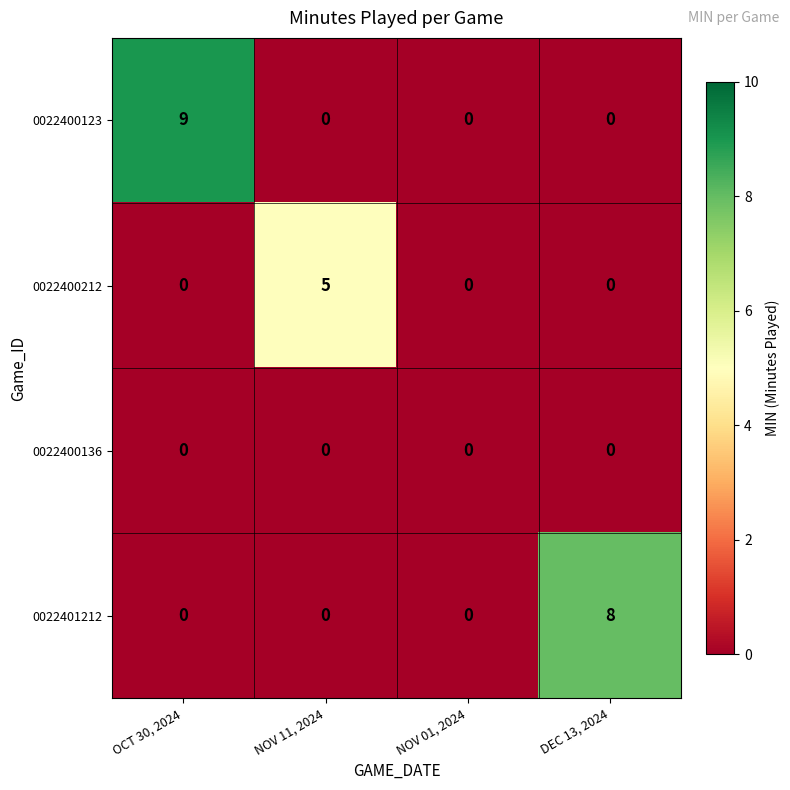

Reading left to right, transcribe all the data shown in this chart.

0022400123: OCT 30, 2024=9	NOV 11, 2024=0	NOV 01, 2024=0	DEC 13, 2024=0
0022400212: OCT 30, 2024=0	NOV 11, 2024=5	NOV 01, 2024=0	DEC 13, 2024=0
0022400136: OCT 30, 2024=0	NOV 11, 2024=0	NOV 01, 2024=0	DEC 13, 2024=0
0022401212: OCT 30, 2024=0	NOV 11, 2024=0	NOV 01, 2024=0	DEC 13, 2024=8